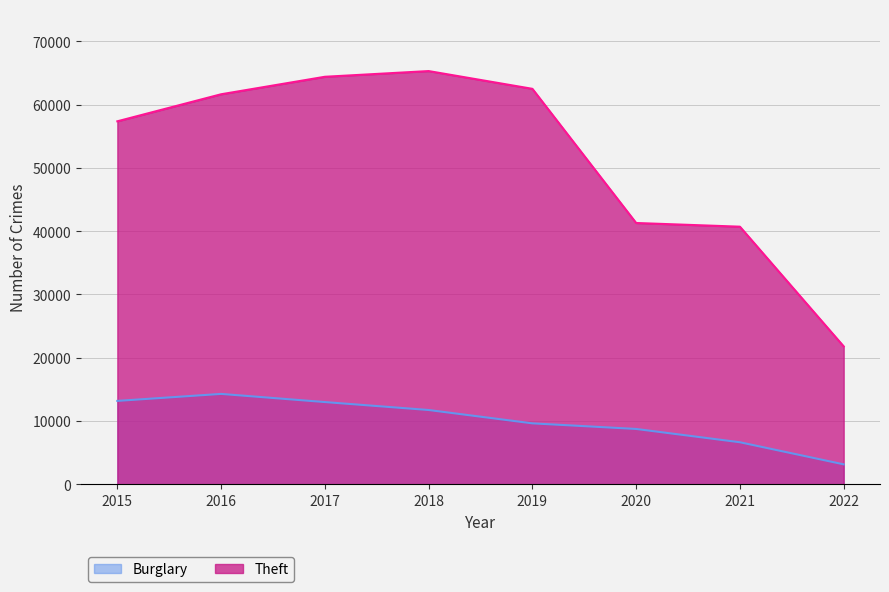

What is the value of the Burglary point at the 5th from the left?

9639